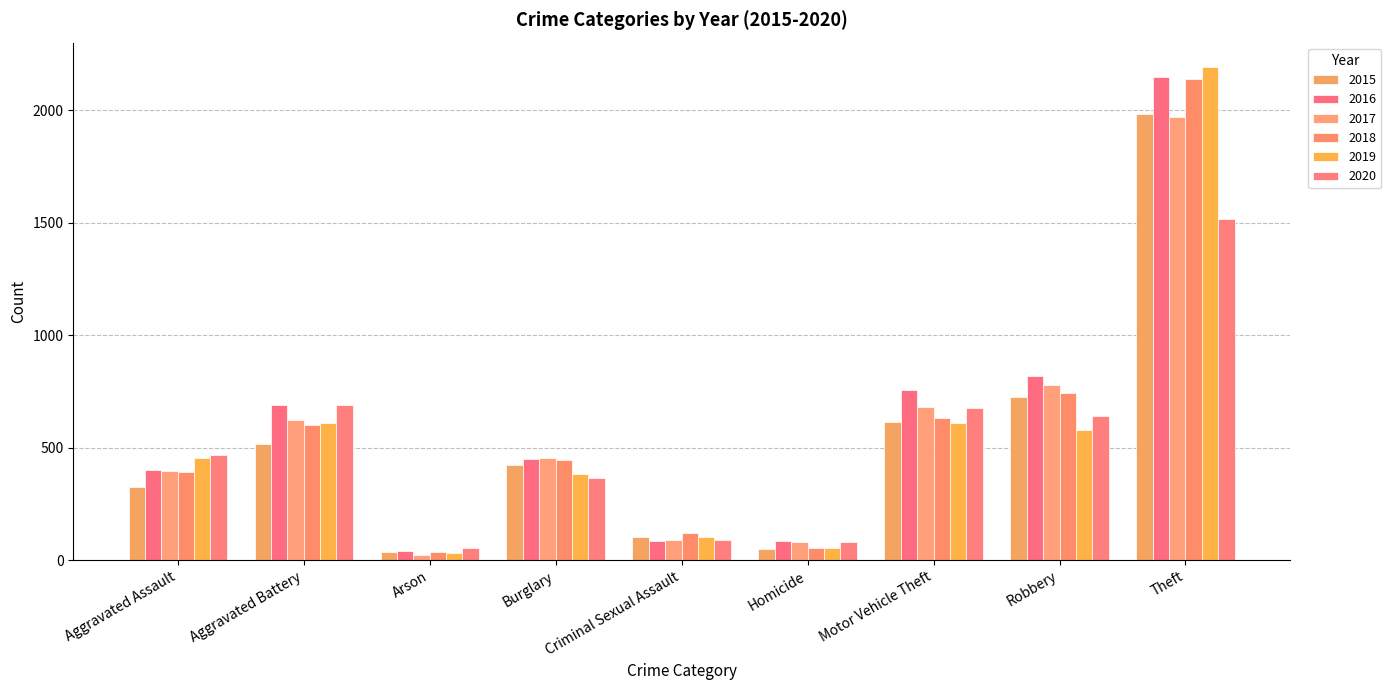

Is the value of 2017 at Motor Vehicle Theft greater than the value of 2015 at Aggravated Assault?

Yes